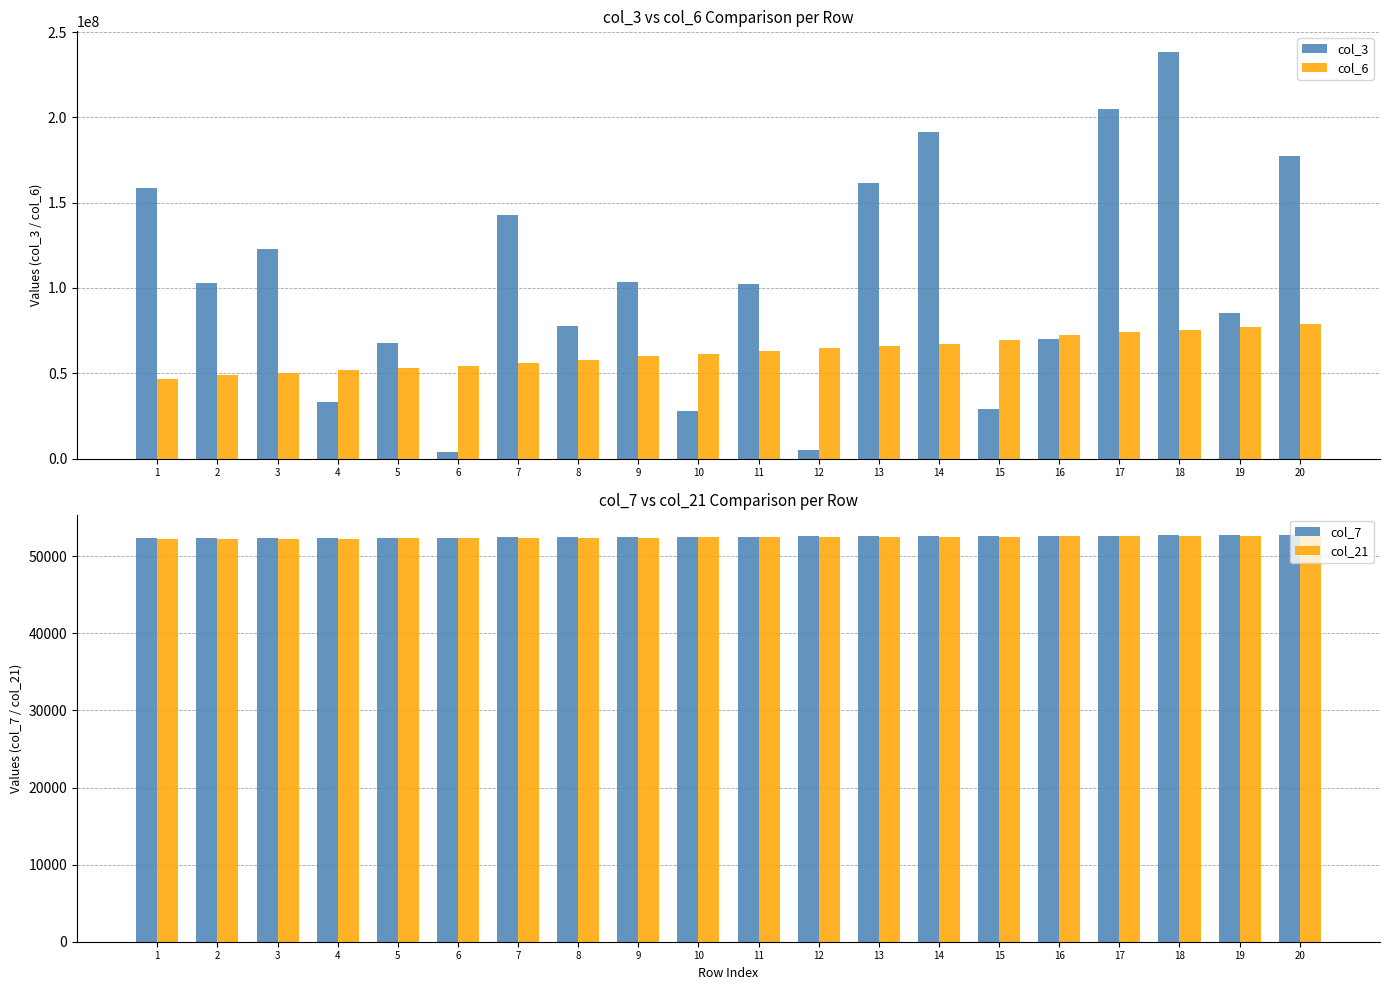

Are the bars grouped side by side (vs. stacked)?

Yes